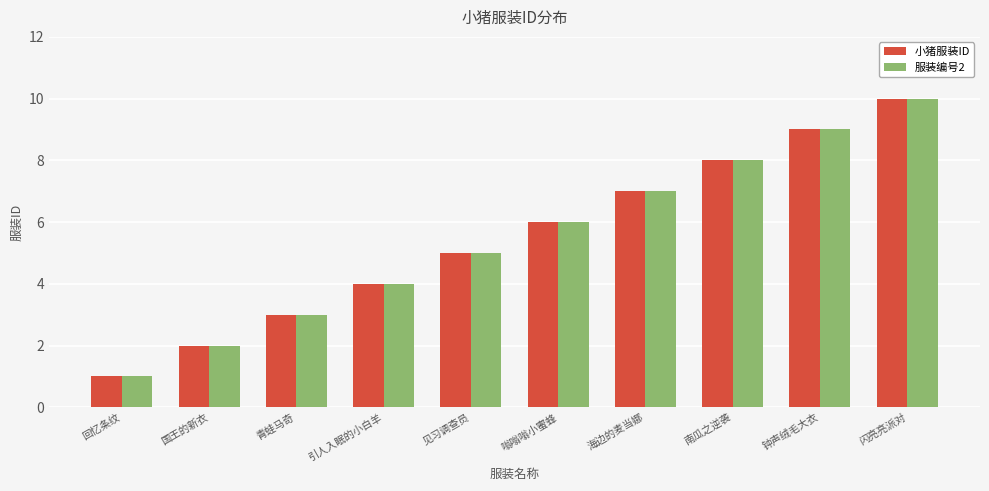

What value does the 小猪服装ID series have at 钟声绒毛大衣?

9